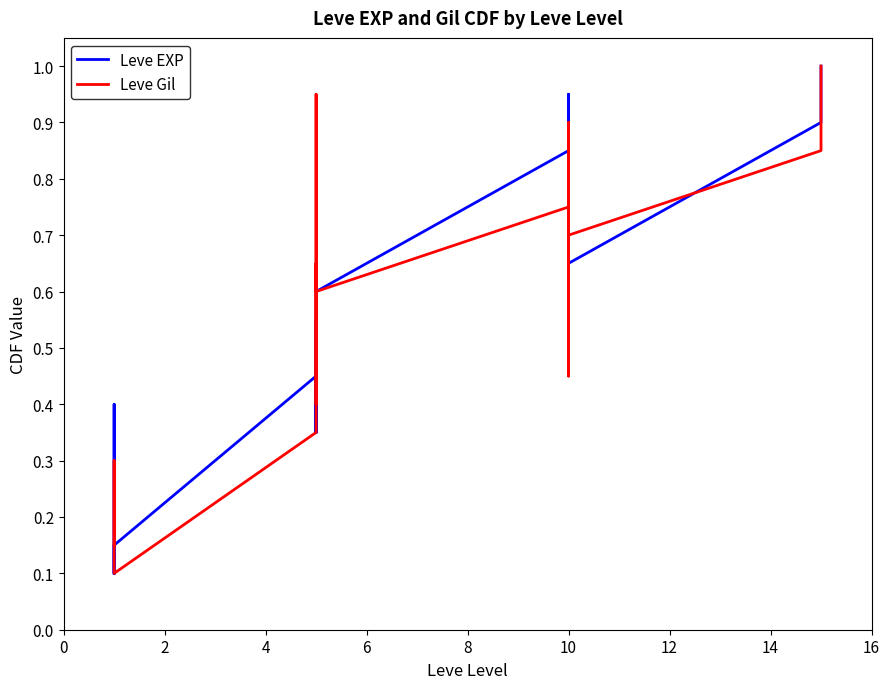

What is the lowest value of the Leve Gil series?

0.1